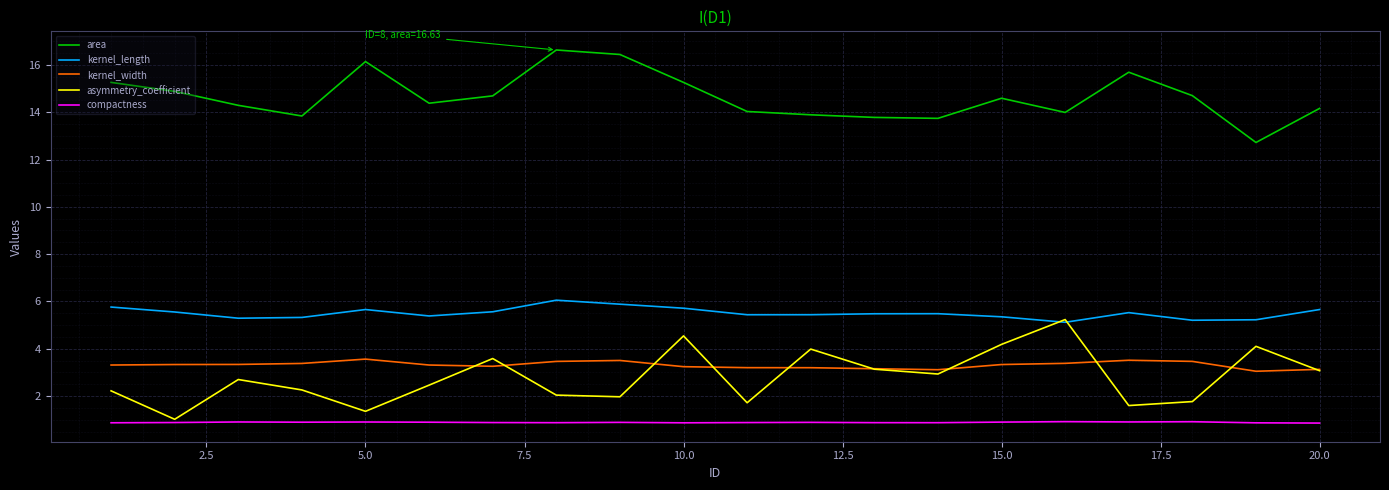

What is the smallest value displayed?

0.9